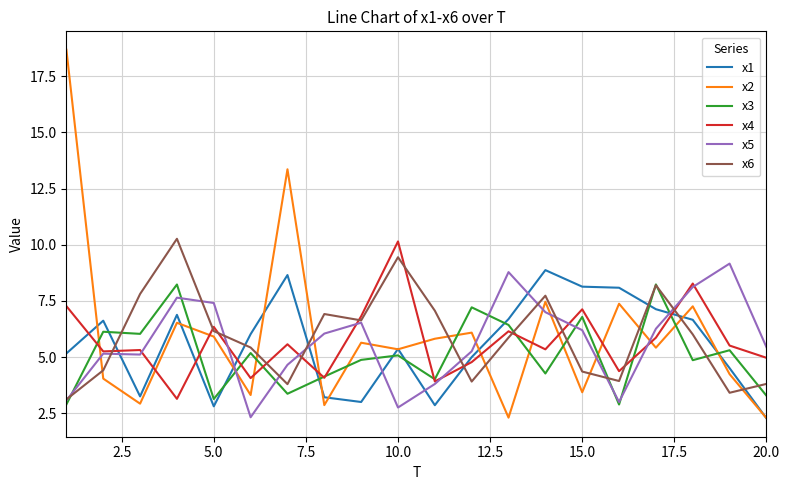

Which series has the largest range (max minus min)?

x2